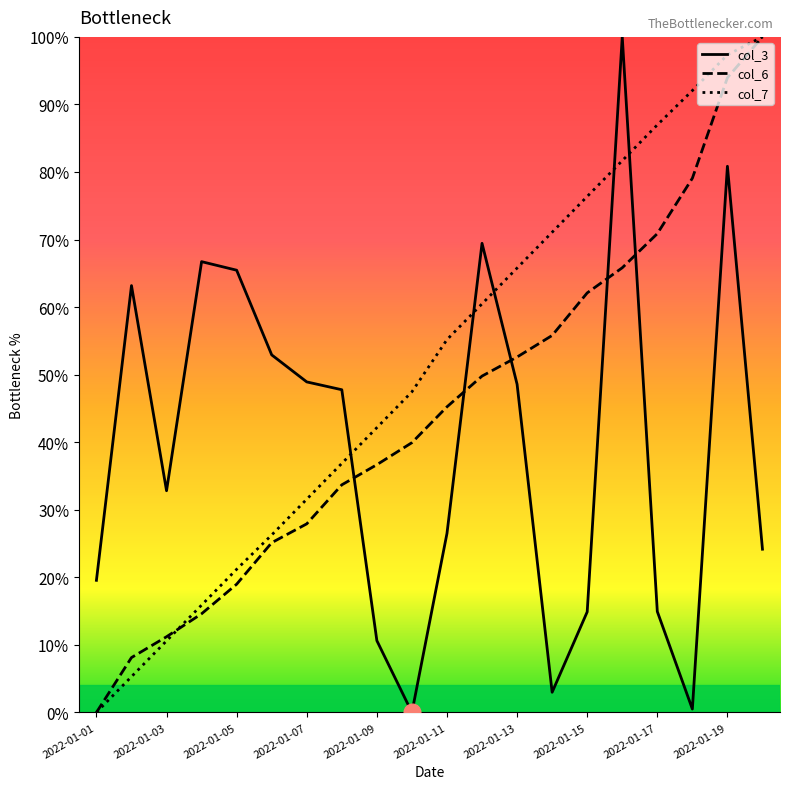

What is the highest value of the col_7 series?

100.0